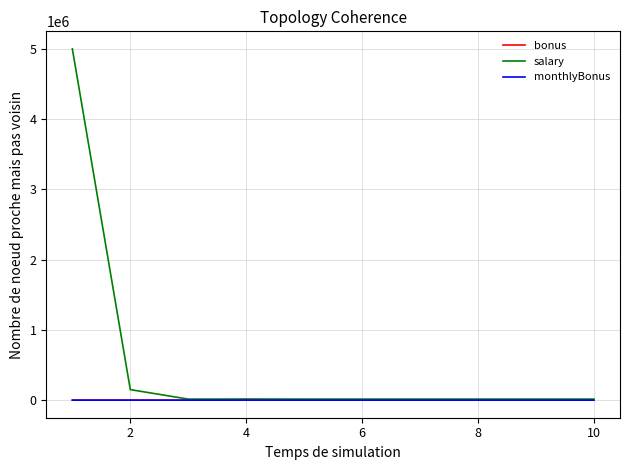

What are all the series names shown in the legend?

bonus, salary, monthlyBonus